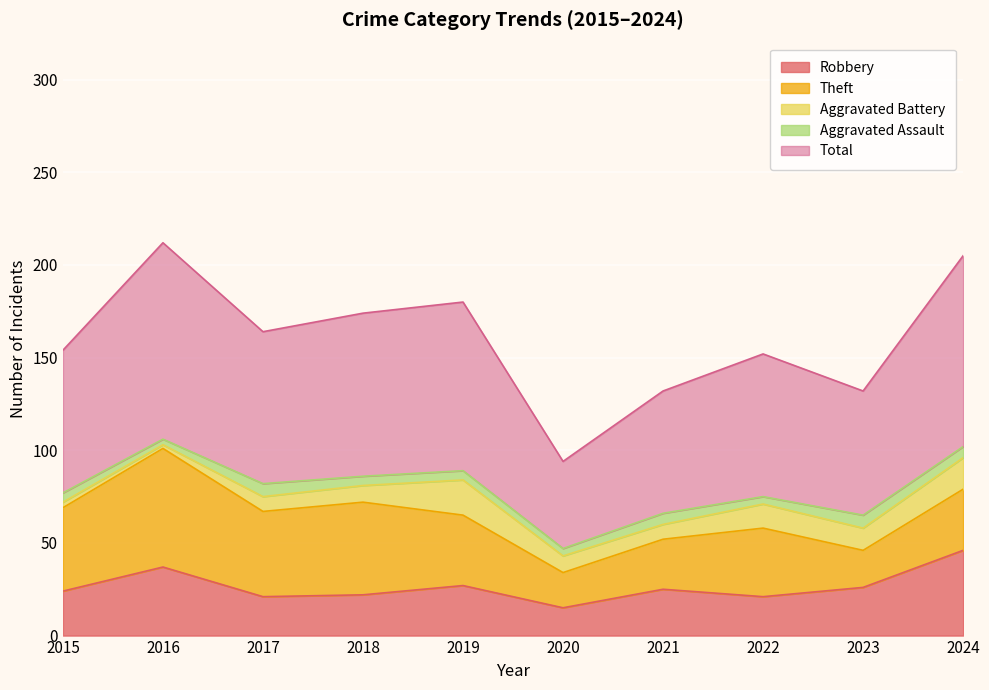

What is the difference between the maximum and minimum values in the Theft series?

45